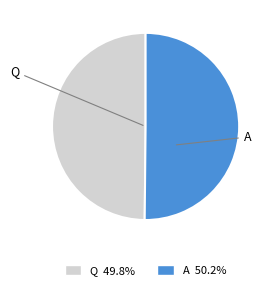

What is the ratio of the value at A to the value at Q?

1.0